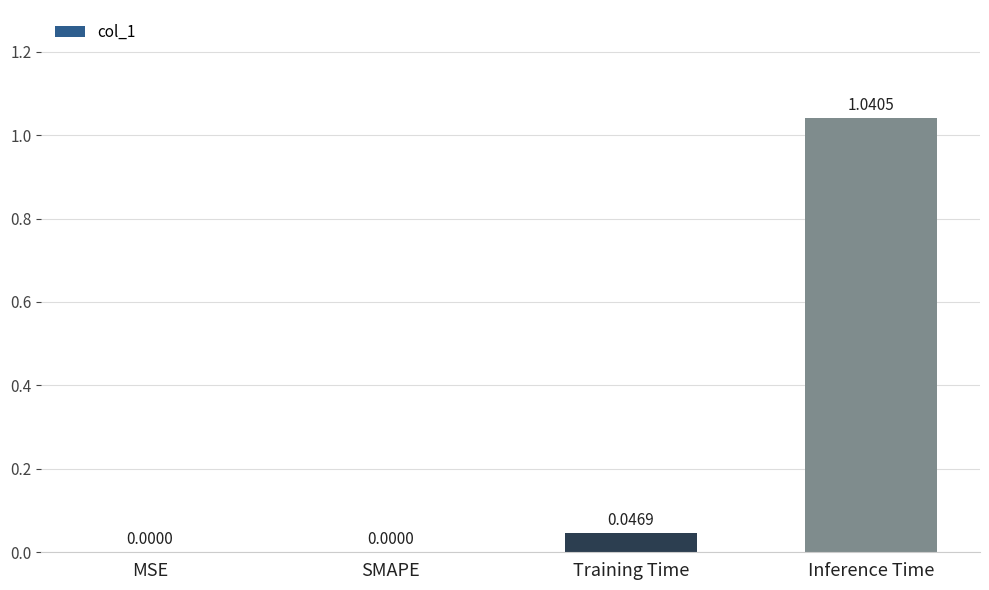

The value at SMAPE is -0.5. True or false?

False